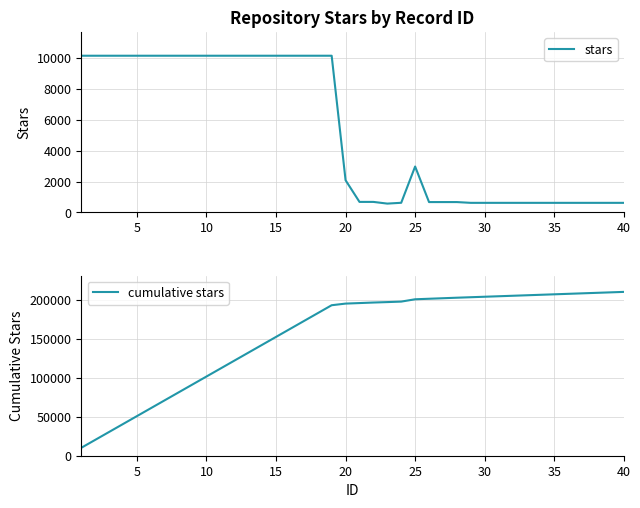

How many lines are shown in the chart?

2